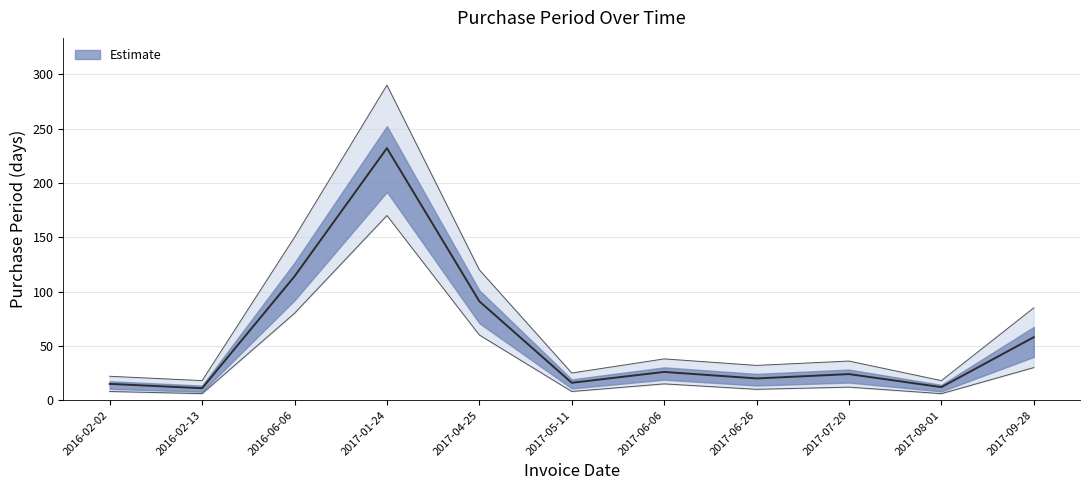

What is the label of the 6th point from the left?

2017-05-11